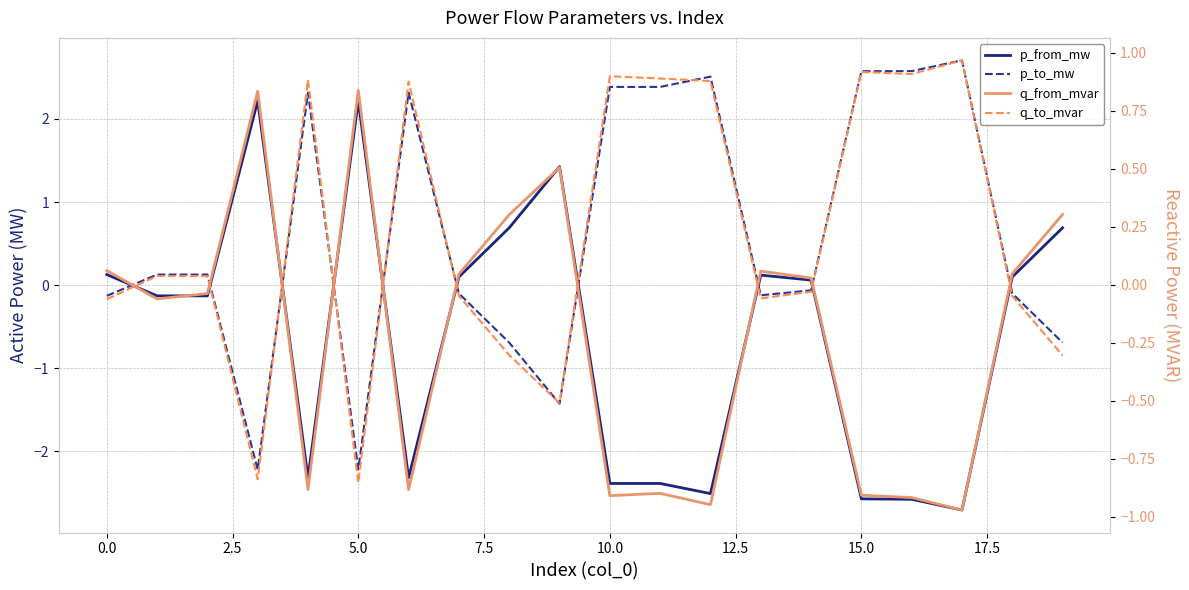

The value of q_from_mvar at 14 is 0.0. True or false?

False